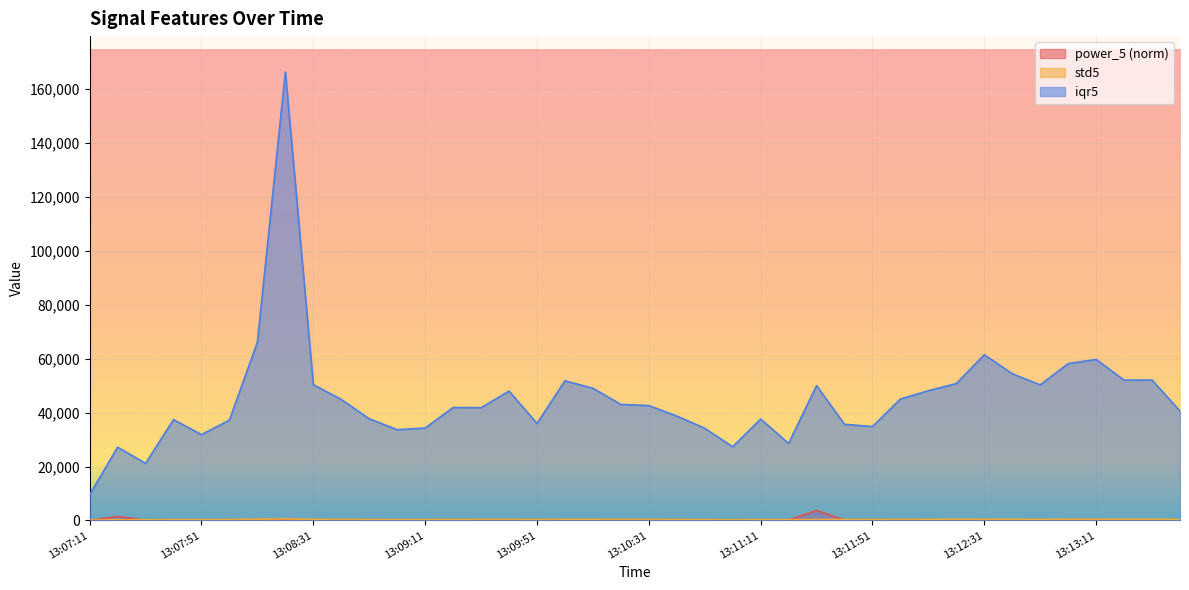

Between 13:07:31 and 13:10:51, which is larger?

13:10:51